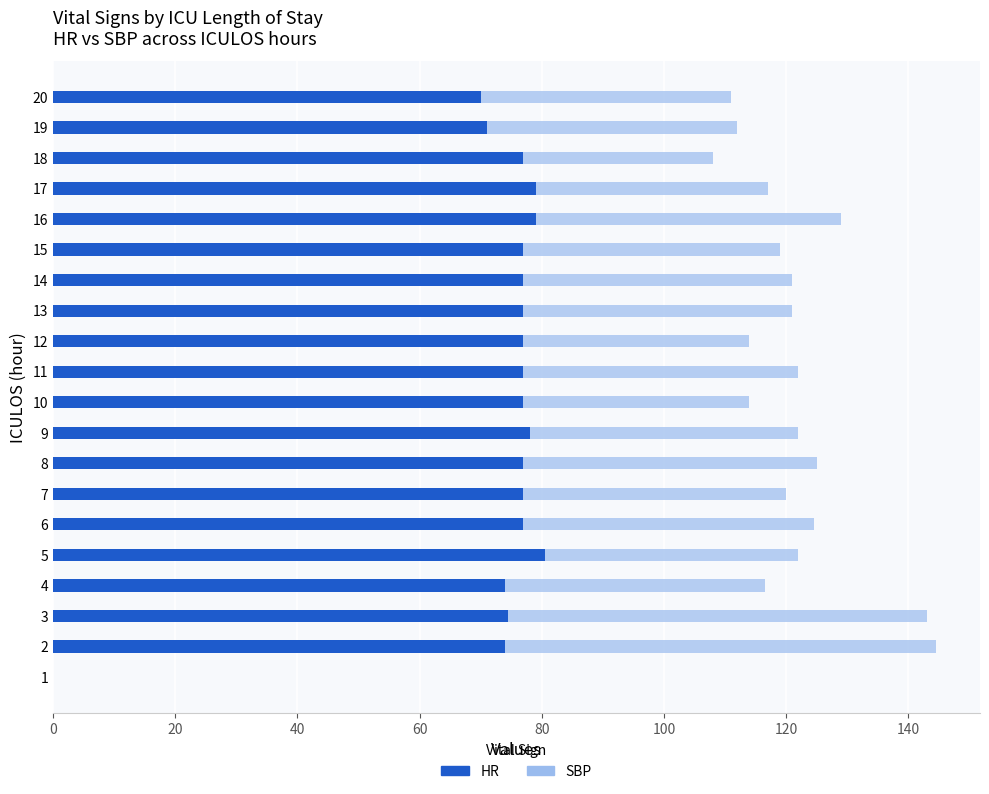

Are the bars horizontal?

Yes